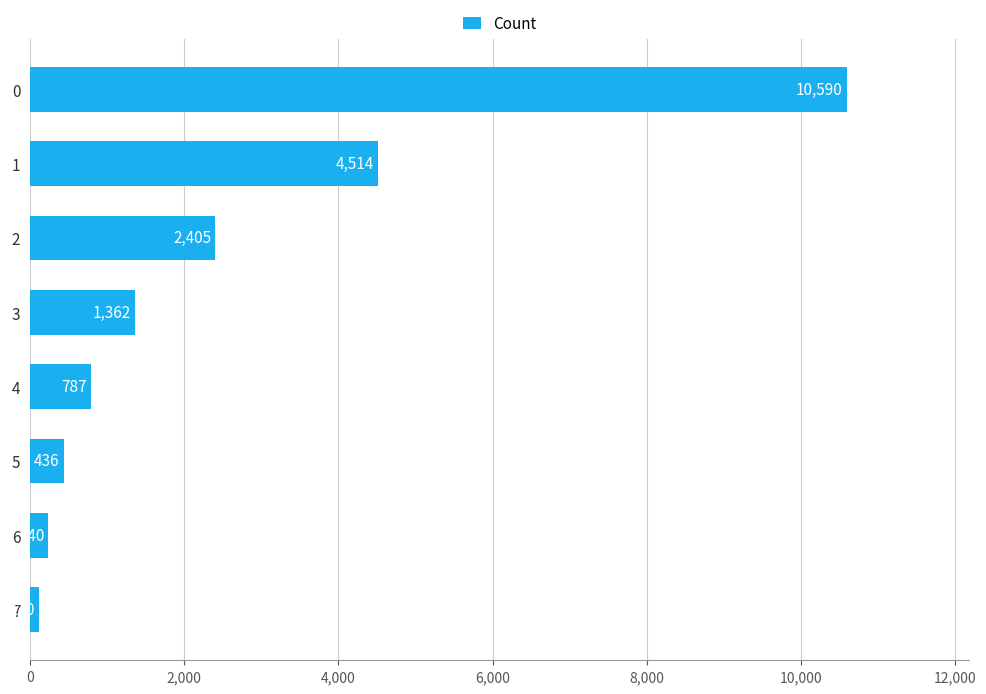

How many categories are shown in the chart?

8